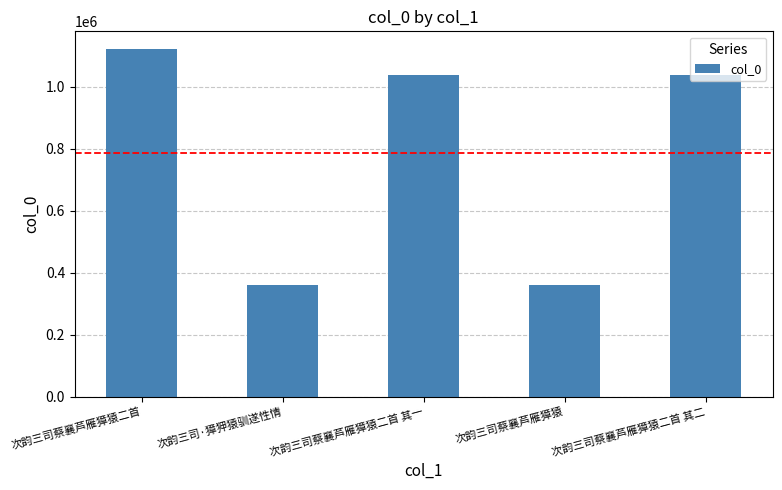

What is the greatest value displayed?

1123346